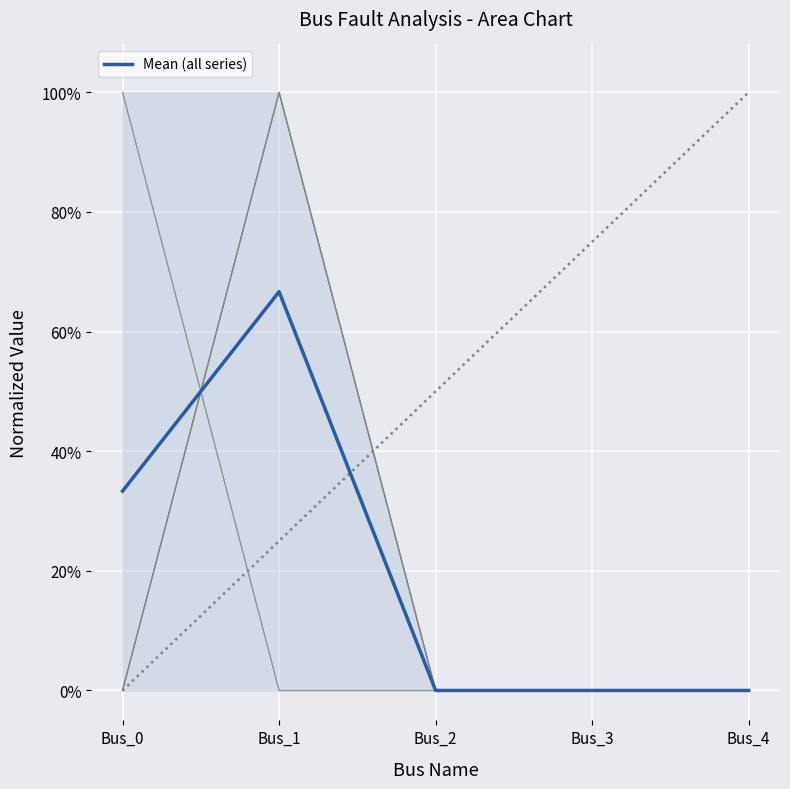

What is the greatest value displayed?

0.7